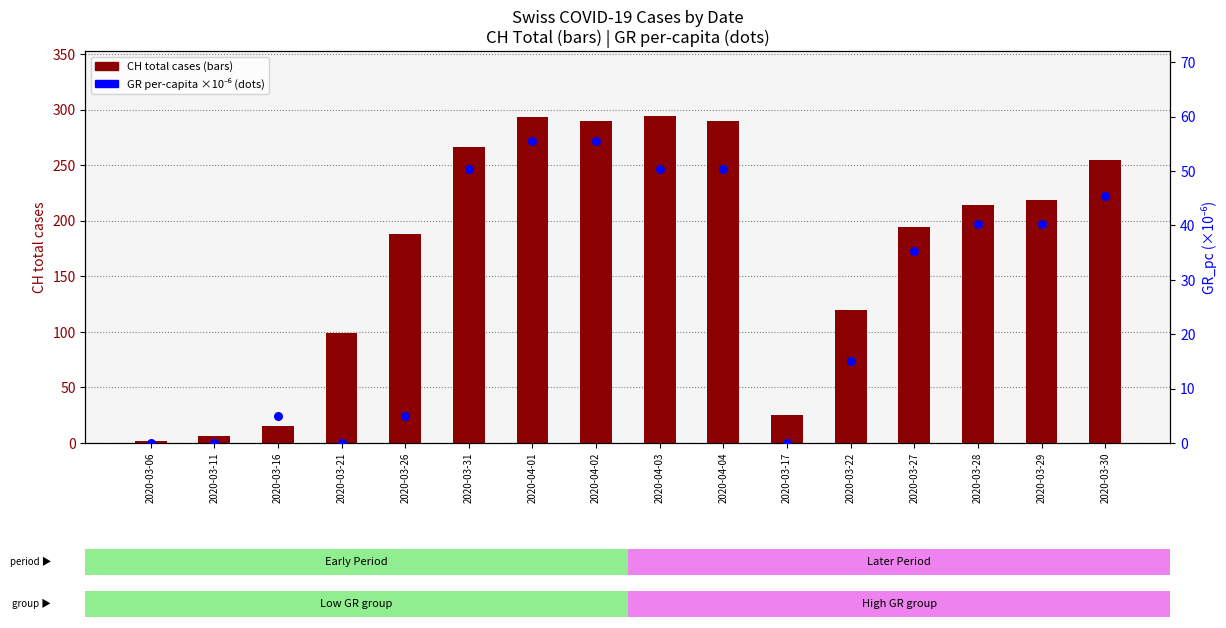

At how many categories does at least one series exceed 27?

12